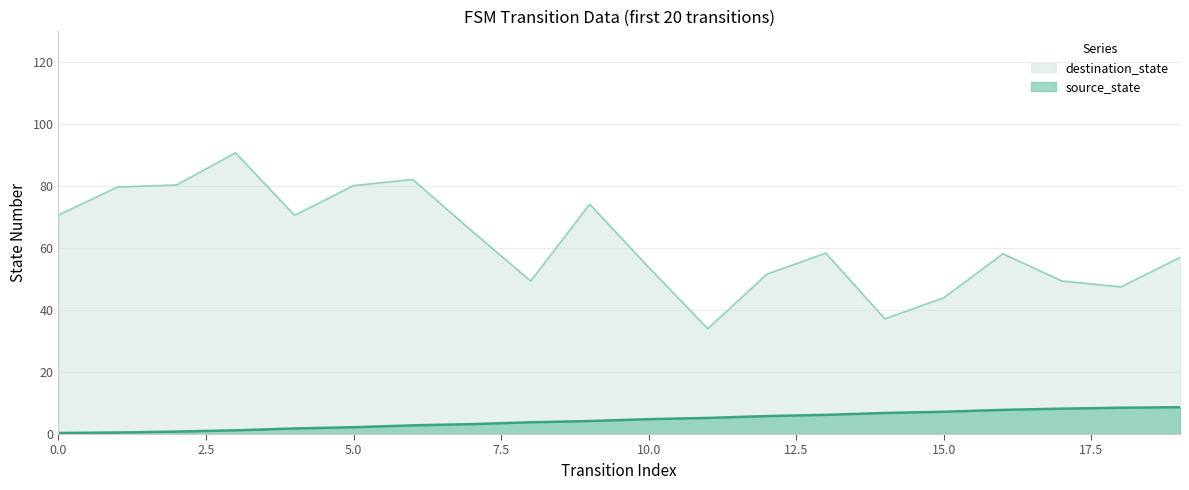

What is the maximum value shown in the chart?

90.8